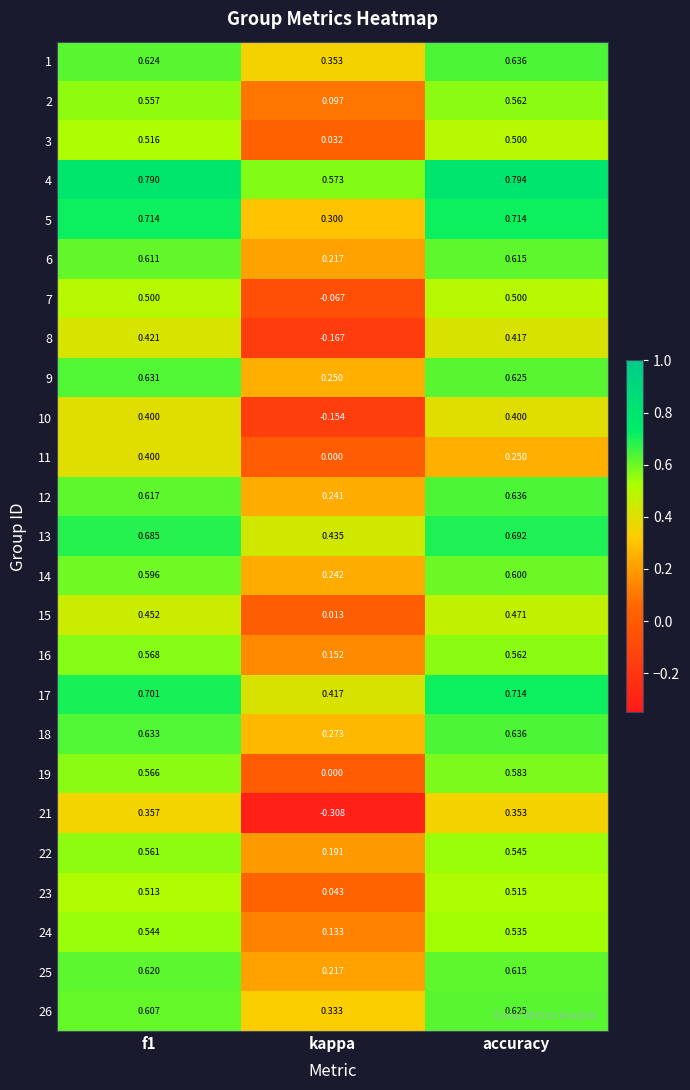

Is the value of 1 at f1 greater than the value of 13 at accuracy?

No